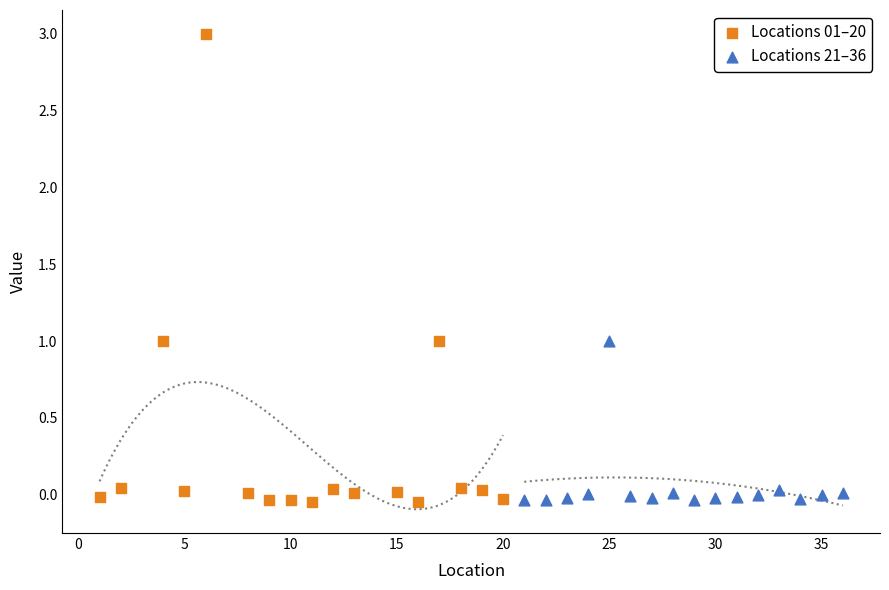

Which series has the largest Y range (max minus min)?

Locations 01–20